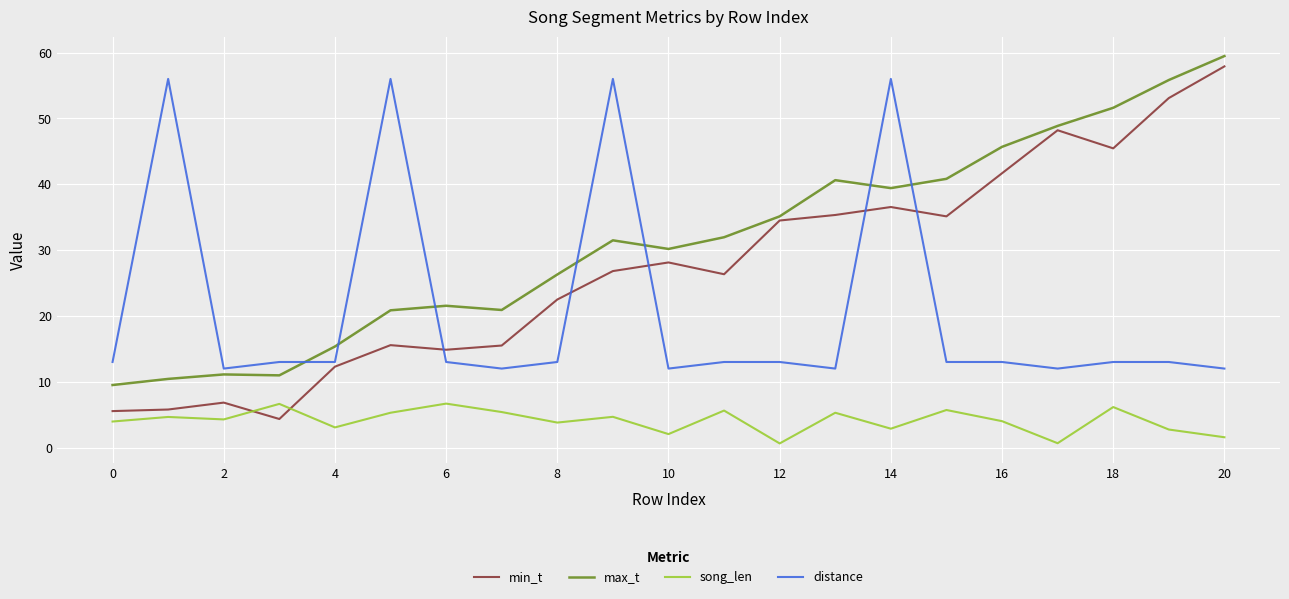

True or false: max_t and song_len cross at least once.

False